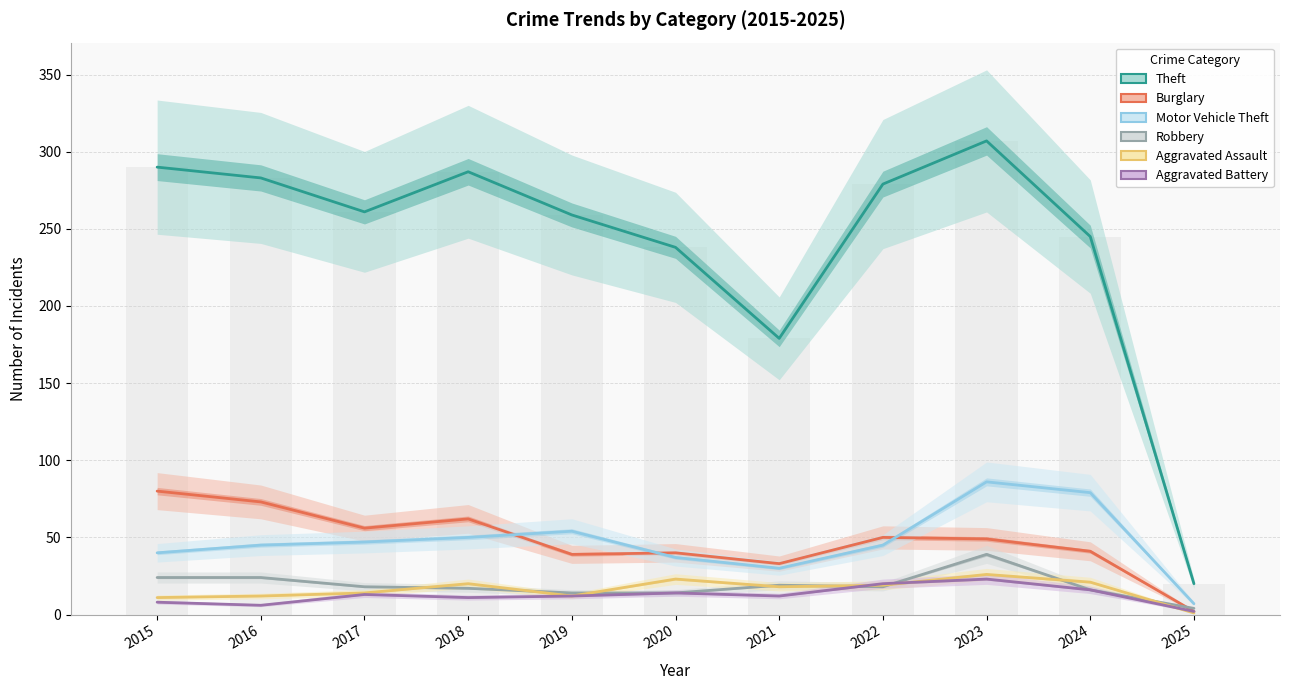

Are the bars horizontal?

No